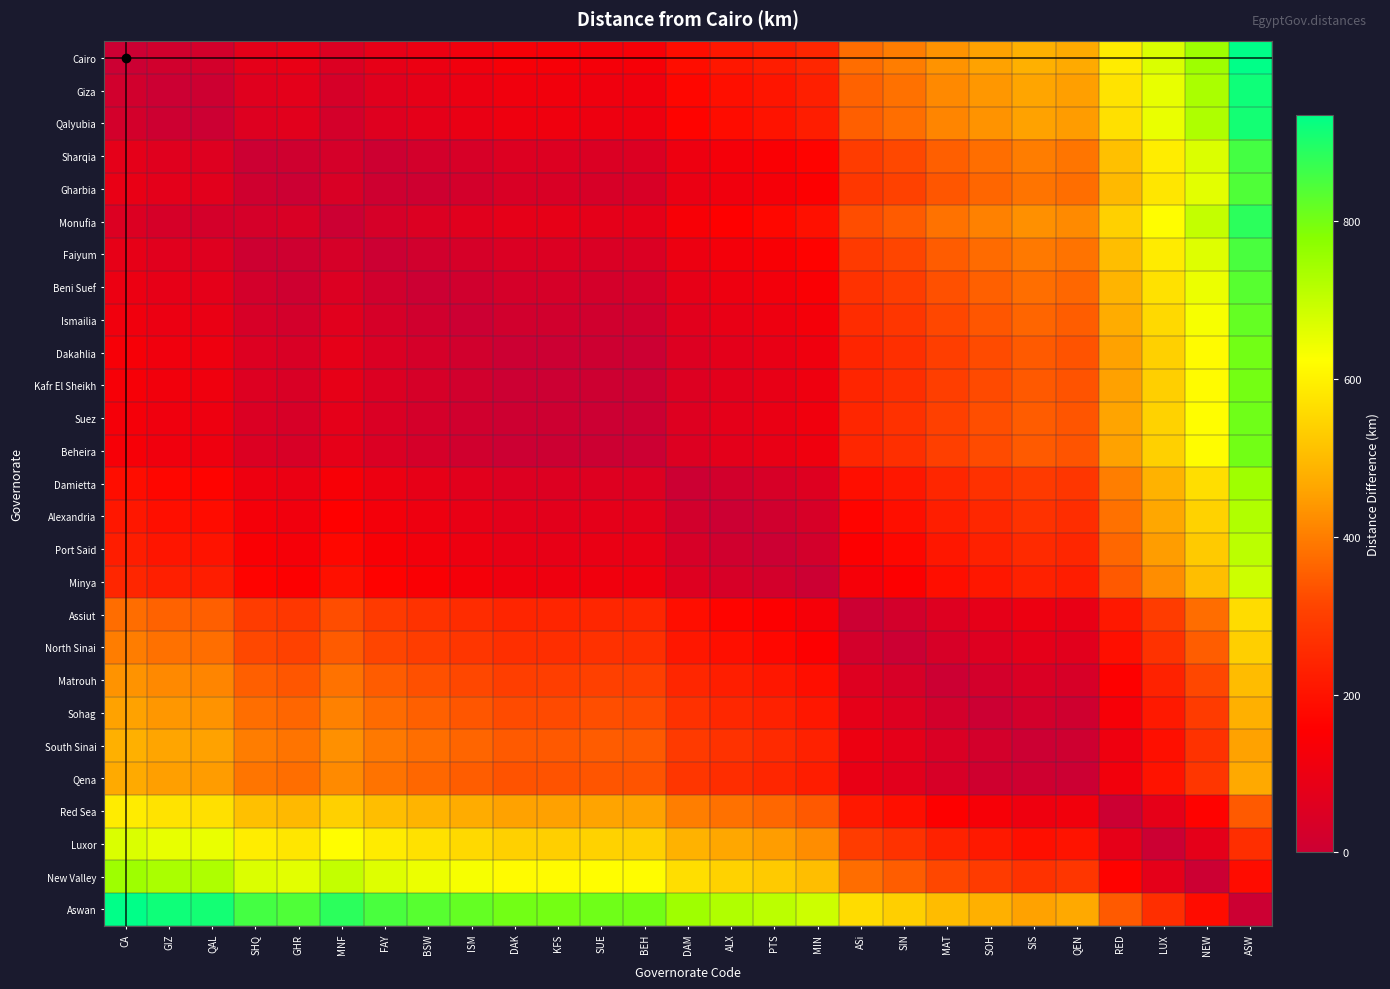

Reading left to right, what are all the values shown in this chart?

Cairo: CA=0	GIZ=17	QAL=22	SHQ=80	GHR=92	MNF=50	FAY=84	BSW=102	ISM=116	DAK=133	KFS=134	SUE=129	BEH=132	DAM=187	ALX=208	PTS=223	MIN=245	ASi=375	SIN=398	MAT=433	SOH=456	SIS=478	QEN=468	RED=588	LUX=670	NEW=749	ASW=934
Giza: CA=17	GIZ=0	QAL=5	SHQ=63	GHR=75	MNF=33	FAY=67	BSW=85	ISM=99	DAK=116	KFS=117	SUE=112	BEH=115	DAM=170	ALX=191	PTS=206	MIN=228	ASi=358	SIN=381	MAT=416	SOH=439	SIS=461	QEN=451	RED=571	LUX=653	NEW=732	ASW=917
Qalyubia: CA=22	GIZ=5	QAL=0	SHQ=58	GHR=70	MNF=28	FAY=62	BSW=80	ISM=94	DAK=111	KFS=112	SUE=107	BEH=110	DAM=165	ALX=186	PTS=201	MIN=223	ASi=353	SIN=376	MAT=411	SOH=434	SIS=456	QEN=446	RED=566	LUX=648	NEW=727	ASW=912
Sharqia: CA=80	GIZ=63	QAL=58	SHQ=0	GHR=12	MNF=30	FAY=4	BSW=22	ISM=36	DAK=53	KFS=54	SUE=49	BEH=52	DAM=107	ALX=128	PTS=143	MIN=165	ASi=295	SIN=318	MAT=353	SOH=376	SIS=398	QEN=388	RED=508	LUX=590	NEW=669	ASW=854
Gharbia: CA=92	GIZ=75	QAL=70	SHQ=12	GHR=0	MNF=42	FAY=8	BSW=10	ISM=24	DAK=41	KFS=42	SUE=37	BEH=40	DAM=95	ALX=116	PTS=131	MIN=153	ASi=283	SIN=306	MAT=341	SOH=364	SIS=386	QEN=376	RED=496	LUX=578	NEW=657	ASW=842
Monufia: CA=50	GIZ=33	QAL=28	SHQ=30	GHR=42	MNF=0	FAY=34	BSW=52	ISM=66	DAK=83	KFS=84	SUE=79	BEH=82	DAM=137	ALX=158	PTS=173	MIN=195	ASi=325	SIN=348	MAT=383	SOH=406	SIS=428	QEN=418	RED=538	LUX=620	NEW=699	ASW=884
Faiyum: CA=84	GIZ=67	QAL=62	SHQ=4	GHR=8	MNF=34	FAY=0	BSW=18	ISM=32	DAK=49	KFS=50	SUE=45	BEH=48	DAM=103	ALX=124	PTS=139	MIN=161	ASi=291	SIN=314	MAT=349	SOH=372	SIS=394	QEN=384	RED=504	LUX=586	NEW=665	ASW=850
Beni Suef: CA=102	GIZ=85	QAL=80	SHQ=22	GHR=10	MNF=52	FAY=18	BSW=0	ISM=14	DAK=31	KFS=32	SUE=27	BEH=30	DAM=85	ALX=106	PTS=121	MIN=143	ASi=273	SIN=296	MAT=331	SOH=354	SIS=376	QEN=366	RED=486	LUX=568	NEW=647	ASW=832
Ismailia: CA=116	GIZ=99	QAL=94	SHQ=36	GHR=24	MNF=66	FAY=32	BSW=14	ISM=0	DAK=17	KFS=18	SUE=13	BEH=16	DAM=71	ALX=92	PTS=107	MIN=129	ASi=259	SIN=282	MAT=317	SOH=340	SIS=362	QEN=352	RED=472	LUX=554	NEW=633	ASW=818
Dakahlia: CA=133	GIZ=116	QAL=111	SHQ=53	GHR=41	MNF=83	FAY=49	BSW=31	ISM=17	DAK=0	KFS=1	SUE=4	BEH=1	DAM=54	ALX=75	PTS=90	MIN=112	ASi=242	SIN=265	MAT=300	SOH=323	SIS=345	QEN=335	RED=455	LUX=537	NEW=616	ASW=801
Kafr El Sheikh: CA=134	GIZ=117	QAL=112	SHQ=54	GHR=42	MNF=84	FAY=50	BSW=32	ISM=18	DAK=1	KFS=0	SUE=5	BEH=2	DAM=53	ALX=74	PTS=89	MIN=111	ASi=241	SIN=264	MAT=299	SOH=322	SIS=344	QEN=334	RED=454	LUX=536	NEW=615	ASW=800
Suez: CA=129	GIZ=112	QAL=107	SHQ=49	GHR=37	MNF=79	FAY=45	BSW=27	ISM=13	DAK=4	KFS=5	SUE=0	BEH=3	DAM=58	ALX=79	PTS=94	MIN=116	ASi=246	SIN=269	MAT=304	SOH=327	SIS=349	QEN=339	RED=459	LUX=541	NEW=620	ASW=805
Beheira: CA=132	GIZ=115	QAL=110	SHQ=52	GHR=40	MNF=82	FAY=48	BSW=30	ISM=16	DAK=1	KFS=2	SUE=3	BEH=0	DAM=55	ALX=76	PTS=91	MIN=113	ASi=243	SIN=266	MAT=301	SOH=324	SIS=346	QEN=336	RED=456	LUX=538	NEW=617	ASW=802
Damietta: CA=187	GIZ=170	QAL=165	SHQ=107	GHR=95	MNF=137	FAY=103	BSW=85	ISM=71	DAK=54	KFS=53	SUE=58	BEH=55	DAM=0	ALX=21	PTS=36	MIN=58	ASi=188	SIN=211	MAT=246	SOH=269	SIS=291	QEN=281	RED=401	LUX=483	NEW=562	ASW=747
Alexandria: CA=208	GIZ=191	QAL=186	SHQ=128	GHR=116	MNF=158	FAY=124	BSW=106	ISM=92	DAK=75	KFS=74	SUE=79	BEH=76	DAM=21	ALX=0	PTS=15	MIN=37	ASi=167	SIN=190	MAT=225	SOH=248	SIS=270	QEN=260	RED=380	LUX=462	NEW=541	ASW=726
Port Said: CA=223	GIZ=206	QAL=201	SHQ=143	GHR=131	MNF=173	FAY=139	BSW=121	ISM=107	DAK=90	KFS=89	SUE=94	BEH=91	DAM=36	ALX=15	PTS=0	MIN=22	ASi=152	SIN=175	MAT=210	SOH=233	SIS=255	QEN=245	RED=365	LUX=447	NEW=526	ASW=711
Minya: CA=245	GIZ=228	QAL=223	SHQ=165	GHR=153	MNF=195	FAY=161	BSW=143	ISM=129	DAK=112	KFS=111	SUE=116	BEH=113	DAM=58	ALX=37	PTS=22	MIN=0	ASi=130	SIN=153	MAT=188	SOH=211	SIS=233	QEN=223	RED=343	LUX=425	NEW=504	ASW=689
Assiut: CA=375	GIZ=358	QAL=353	SHQ=295	GHR=283	MNF=325	FAY=291	BSW=273	ISM=259	DAK=242	KFS=241	SUE=246	BEH=243	DAM=188	ALX=167	PTS=152	MIN=130	ASi=0	SIN=23	MAT=58	SOH=81	SIS=103	QEN=93	RED=213	LUX=295	NEW=374	ASW=559
North Sinai: CA=398	GIZ=381	QAL=376	SHQ=318	GHR=306	MNF=348	FAY=314	BSW=296	ISM=282	DAK=265	KFS=264	SUE=269	BEH=266	DAM=211	ALX=190	PTS=175	MIN=153	ASi=23	SIN=0	MAT=35	SOH=58	SIS=80	QEN=70	RED=190	LUX=272	NEW=351	ASW=536
Matrouh: CA=433	GIZ=416	QAL=411	SHQ=353	GHR=341	MNF=383	FAY=349	BSW=331	ISM=317	DAK=300	KFS=299	SUE=304	BEH=301	DAM=246	ALX=225	PTS=210	MIN=188	ASi=58	SIN=35	MAT=0	SOH=23	SIS=45	QEN=35	RED=155	LUX=237	NEW=316	ASW=501
Sohag: CA=456	GIZ=439	QAL=434	SHQ=376	GHR=364	MNF=406	FAY=372	BSW=354	ISM=340	DAK=323	KFS=322	SUE=327	BEH=324	DAM=269	ALX=248	PTS=233	MIN=211	ASi=81	SIN=58	MAT=23	SOH=0	SIS=22	QEN=12	RED=132	LUX=214	NEW=293	ASW=478
South Sinai: CA=478	GIZ=461	QAL=456	SHQ=398	GHR=386	MNF=428	FAY=394	BSW=376	ISM=362	DAK=345	KFS=344	SUE=349	BEH=346	DAM=291	ALX=270	PTS=255	MIN=233	ASi=103	SIN=80	MAT=45	SOH=22	SIS=0	QEN=10	RED=110	LUX=192	NEW=271	ASW=456
Qena: CA=468	GIZ=451	QAL=446	SHQ=388	GHR=376	MNF=418	FAY=384	BSW=366	ISM=352	DAK=335	KFS=334	SUE=339	BEH=336	DAM=281	ALX=260	PTS=245	MIN=223	ASi=93	SIN=70	MAT=35	SOH=12	SIS=10	QEN=0	RED=120	LUX=202	NEW=281	ASW=466
Red Sea: CA=588	GIZ=571	QAL=566	SHQ=508	GHR=496	MNF=538	FAY=504	BSW=486	ISM=472	DAK=455	KFS=454	SUE=459	BEH=456	DAM=401	ALX=380	PTS=365	MIN=343	ASi=213	SIN=190	MAT=155	SOH=132	SIS=110	QEN=120	RED=0	LUX=82	NEW=161	ASW=346
Luxor: CA=670	GIZ=653	QAL=648	SHQ=590	GHR=578	MNF=620	FAY=586	BSW=568	ISM=554	DAK=537	KFS=536	SUE=541	BEH=538	DAM=483	ALX=462	PTS=447	MIN=425	ASi=295	SIN=272	MAT=237	SOH=214	SIS=192	QEN=202	RED=82	LUX=0	NEW=79	ASW=264
New Valley: CA=749	GIZ=732	QAL=727	SHQ=669	GHR=657	MNF=699	FAY=665	BSW=647	ISM=633	DAK=616	KFS=615	SUE=620	BEH=617	DAM=562	ALX=541	PTS=526	MIN=504	ASi=374	SIN=351	MAT=316	SOH=293	SIS=271	QEN=281	RED=161	LUX=79	NEW=0	ASW=185
Aswan: CA=934	GIZ=917	QAL=912	SHQ=854	GHR=842	MNF=884	FAY=850	BSW=832	ISM=818	DAK=801	KFS=800	SUE=805	BEH=802	DAM=747	ALX=726	PTS=711	MIN=689	ASi=559	SIN=536	MAT=501	SOH=478	SIS=456	QEN=466	RED=346	LUX=264	NEW=185	ASW=0